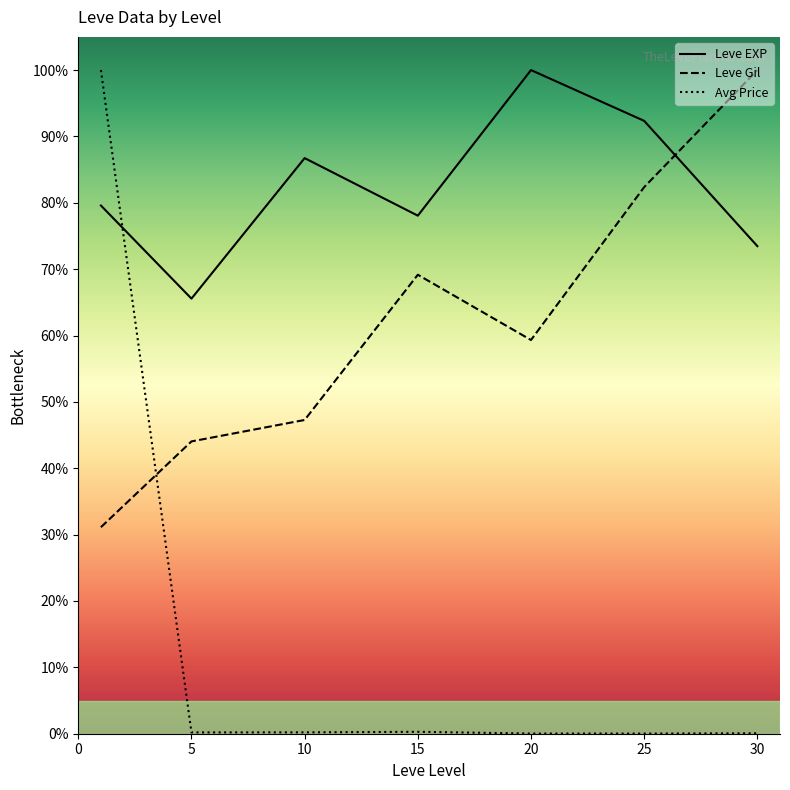

How many times do Leve EXP and Leve Gil cross each other?

1